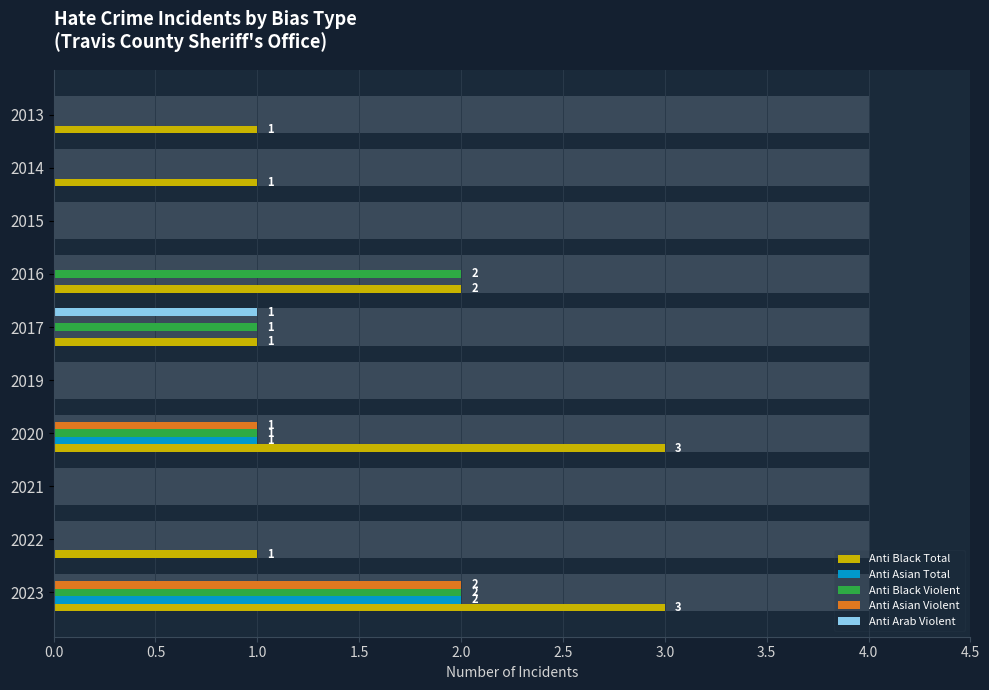

Which category has the highest value in the Anti Arab Violent series?

2017